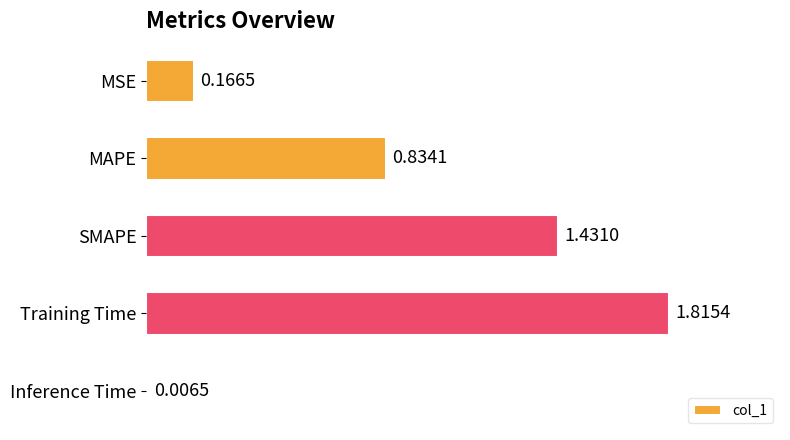

Which label corresponds to the largest value in the chart?

Training Time